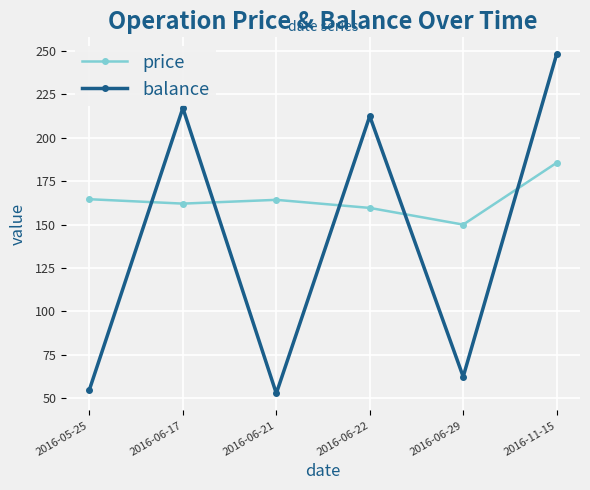

What is the difference between the highest and lowest values at 2016-11-15?

62.4